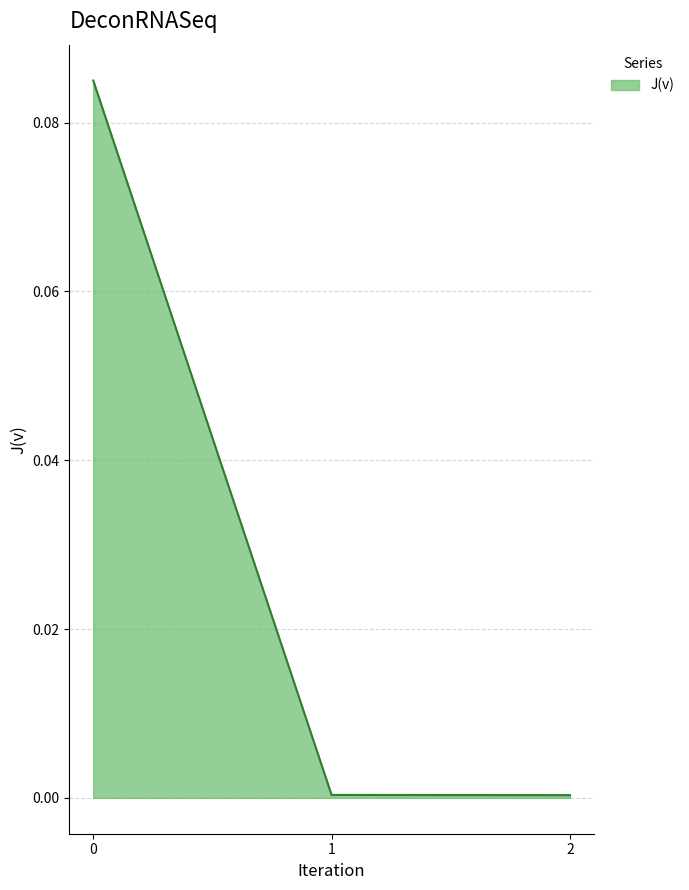

Does the chart have visible grid lines?

Yes